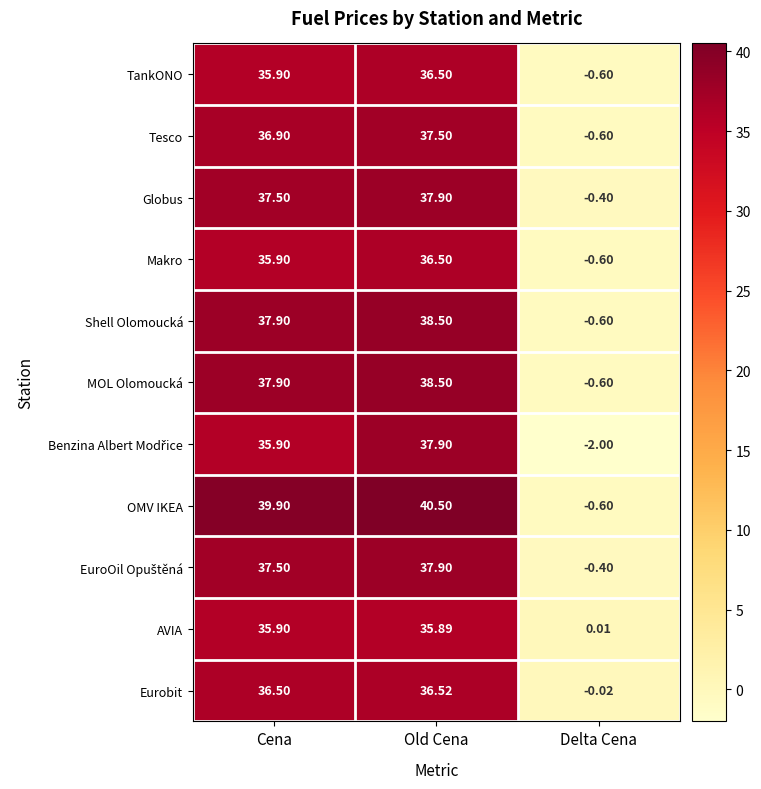

Where does the Globus series first go above 37?

Cena